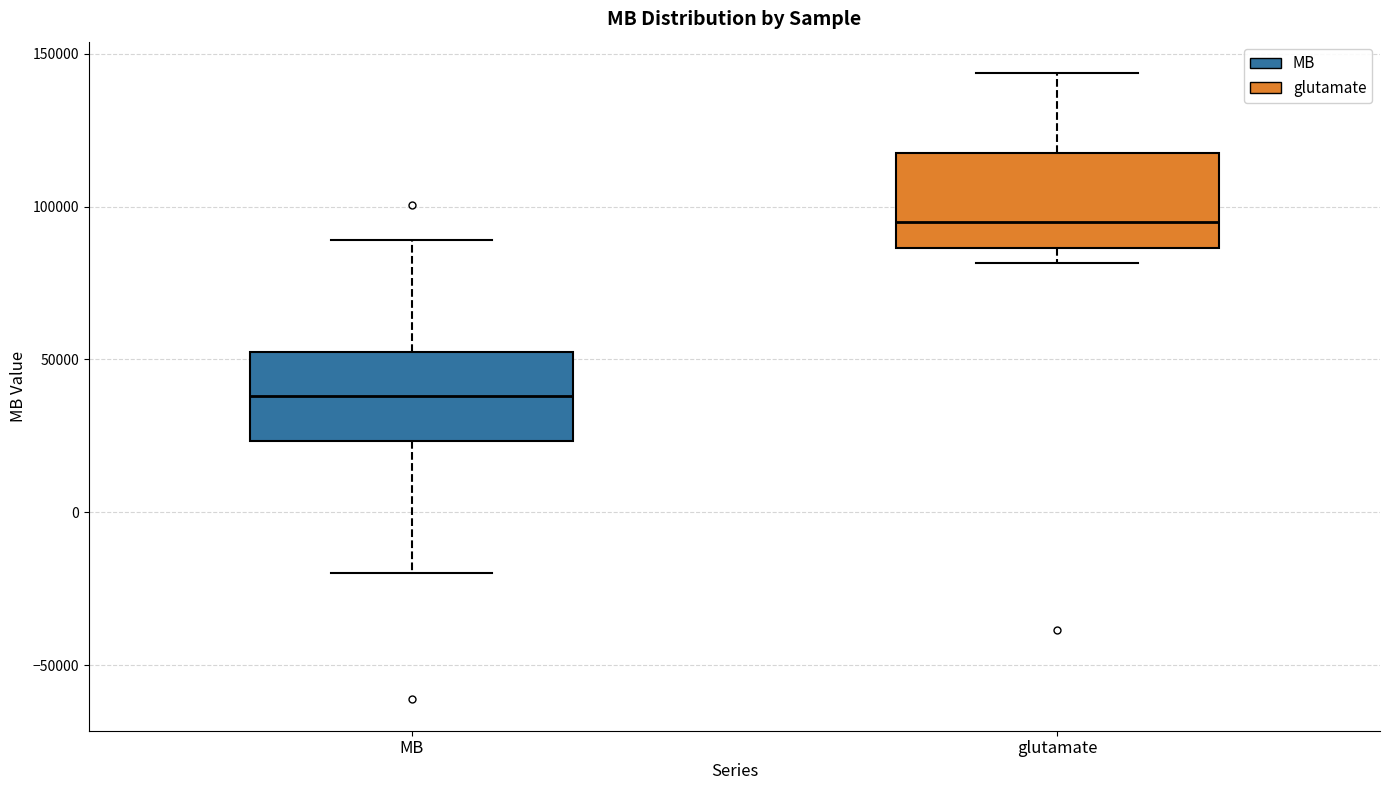

Where does the median line of the box for MB sit on the y-axis? The values are not printed on the chart, so give them approximately, as read against the axis.

40000